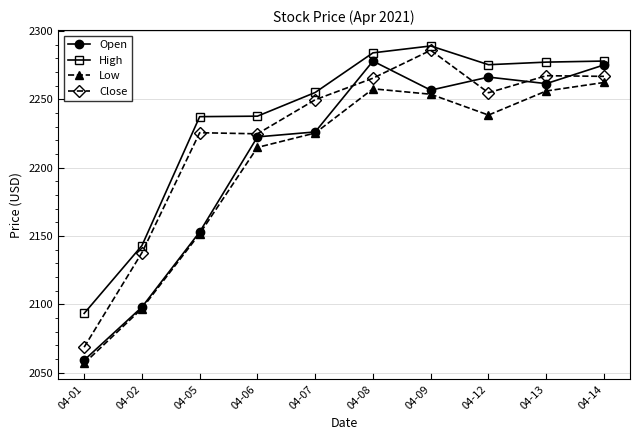

The High series shows 2255.0 at 04-07. True or false?

True